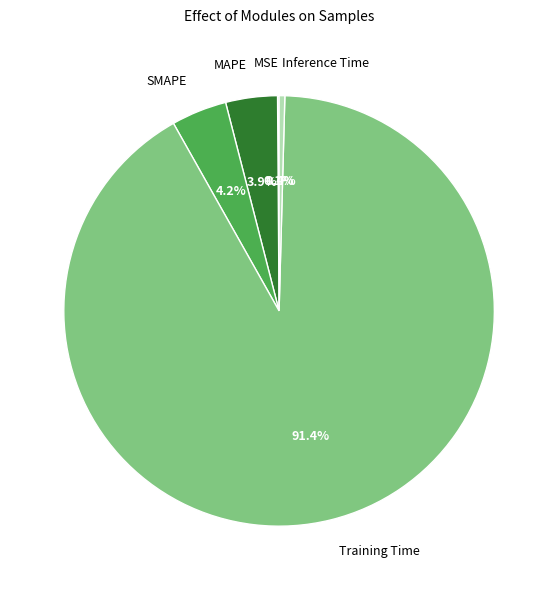

Between Training Time and MAPE, which is larger?

Training Time